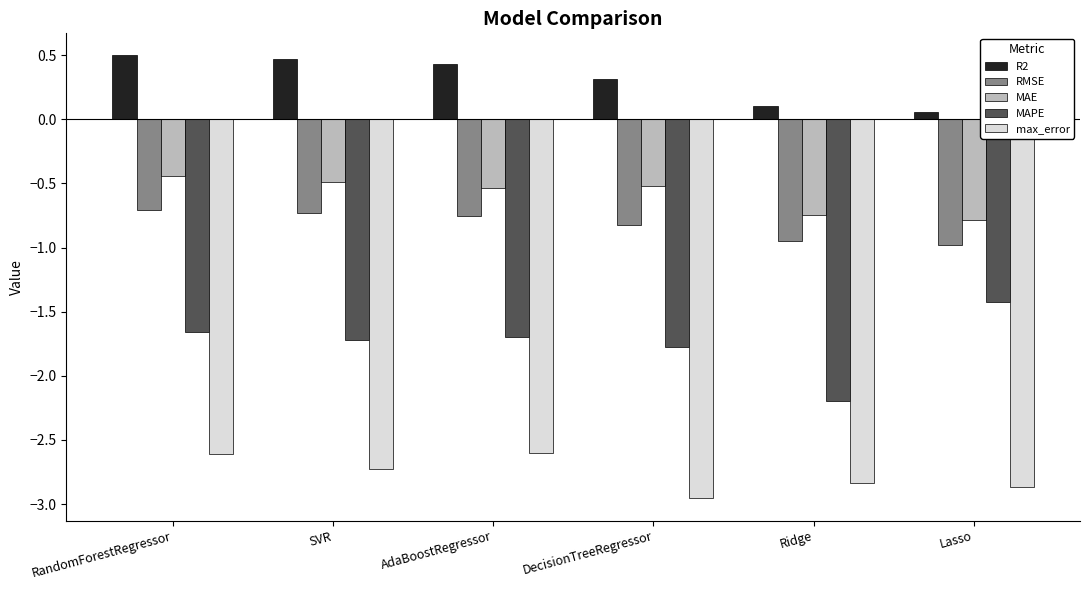

What is the label of the 1st bar from the left?

RandomForestRegressor